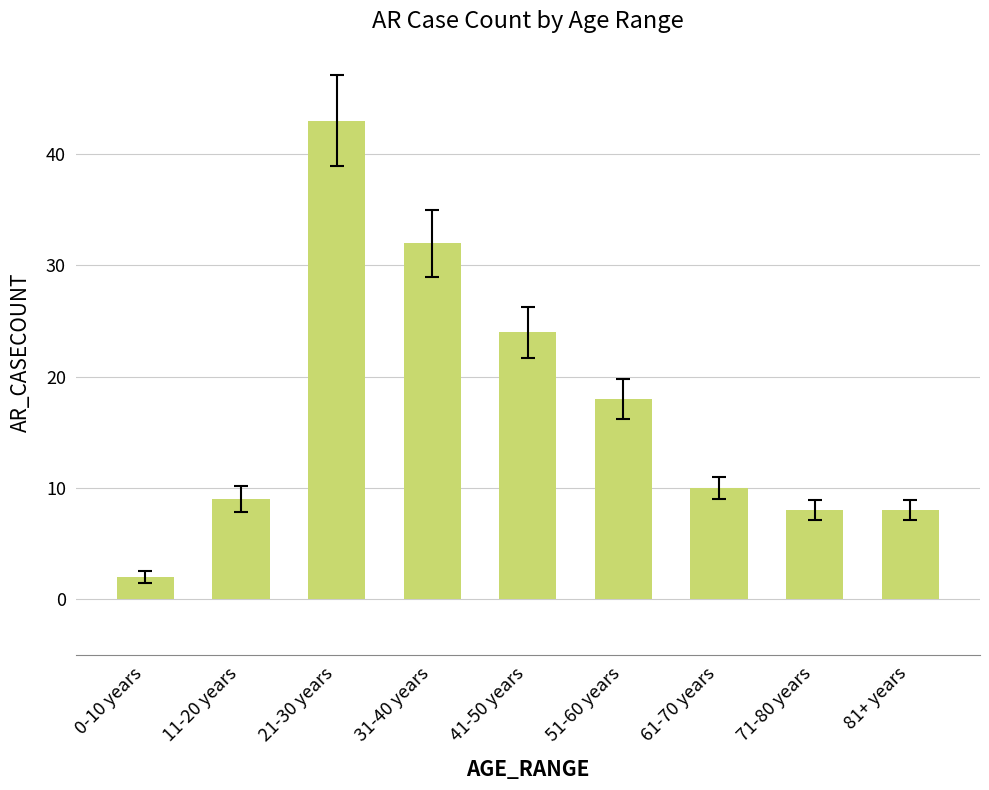

What position from the left is 41-50 years?

5